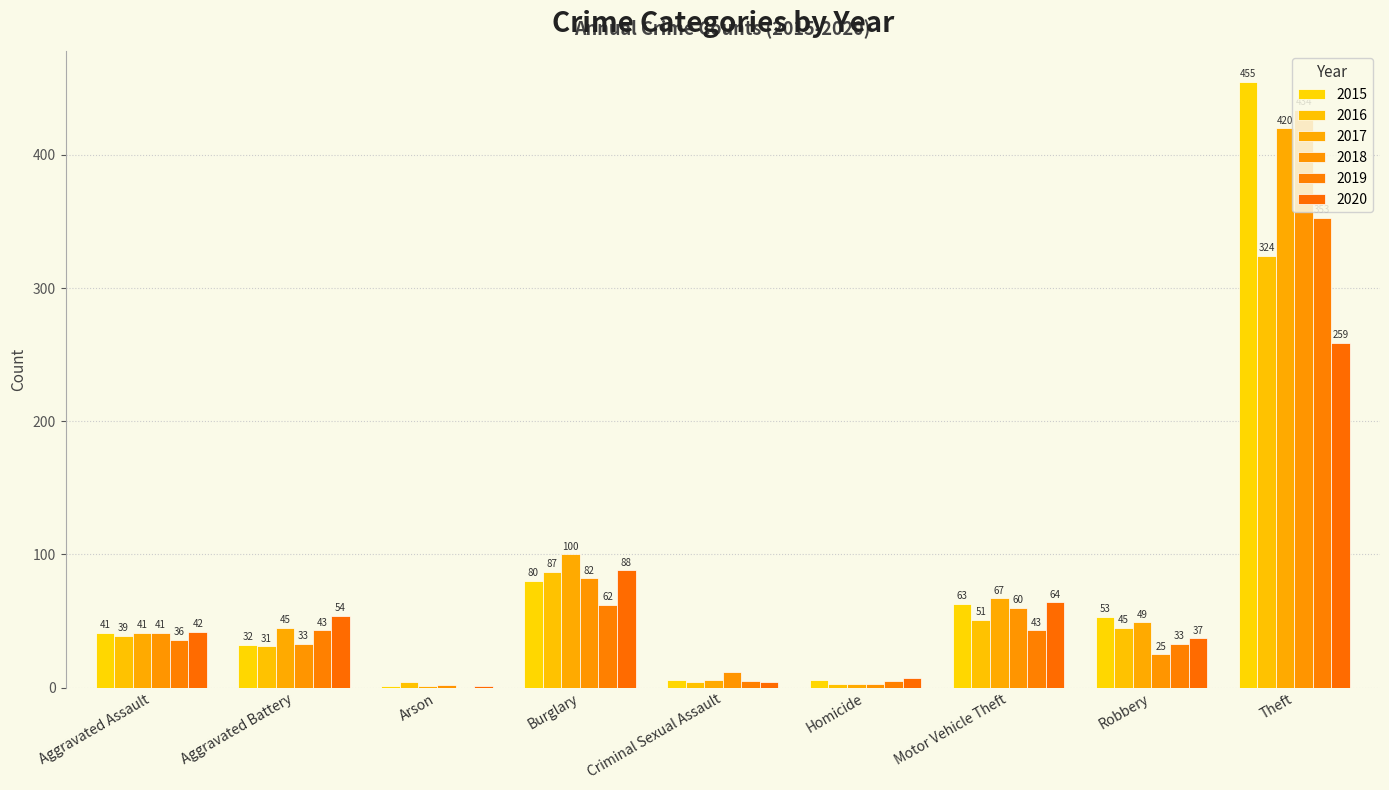

Which series changed the most between Burglary and Theft?

2015